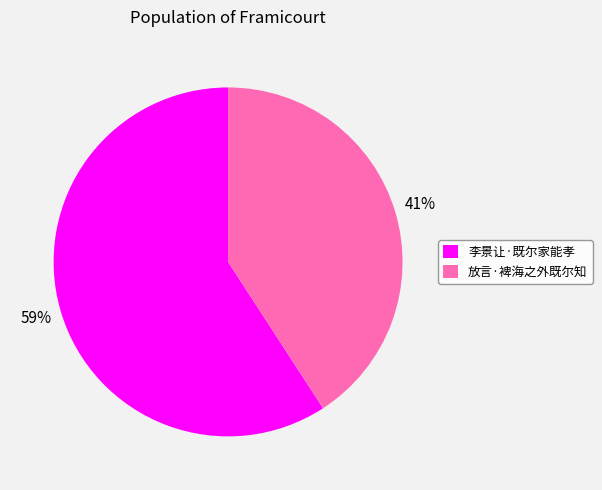

The 放言·裨海之外既尔知 slice represents 50% of the pie. True or false?

False